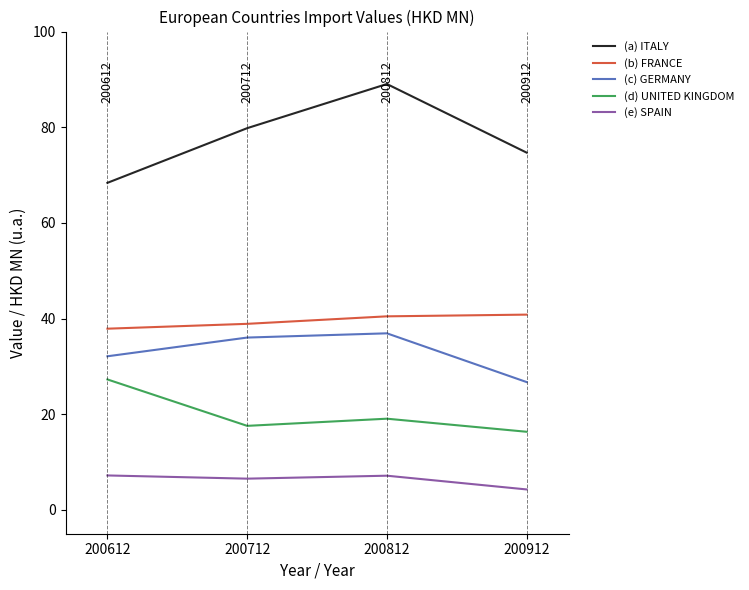

What is the smallest value displayed?

4.3